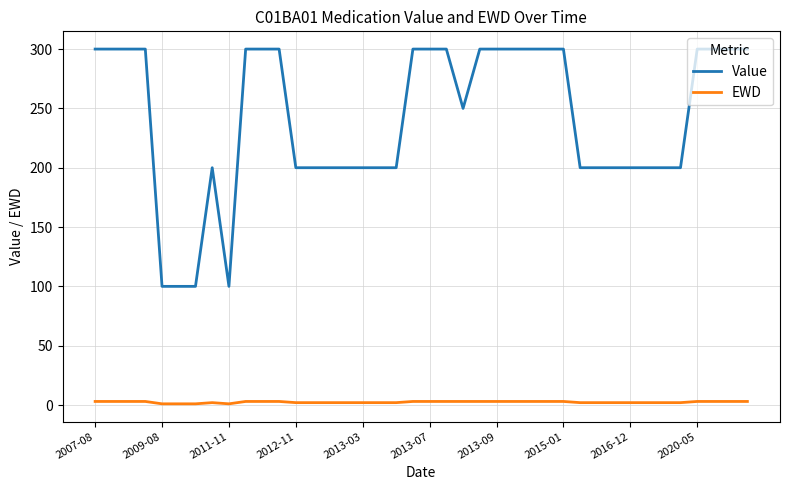

True or false: Value and EWD cross at least once.

False